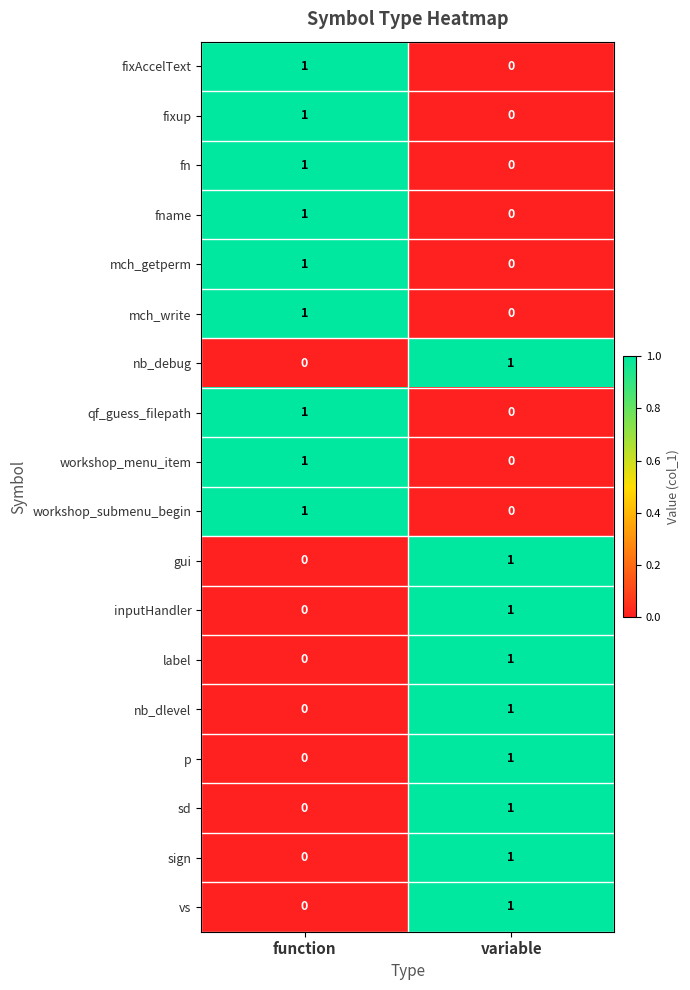

At which label does fn reach its minimum?

variable